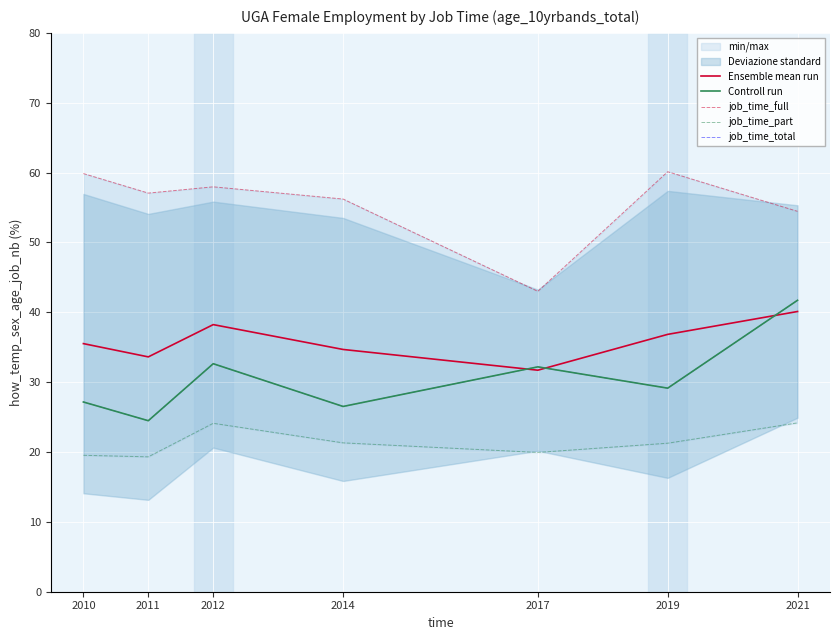

What is the approximate value of job_time_full at 2019?

60.1